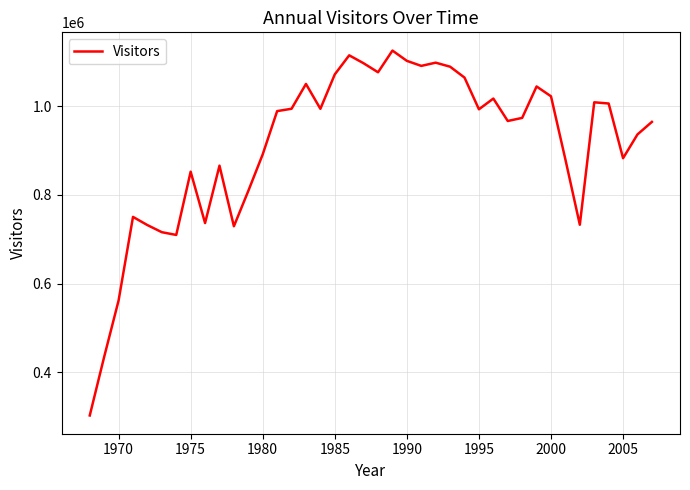

What is the minimum value shown in the chart?

302600